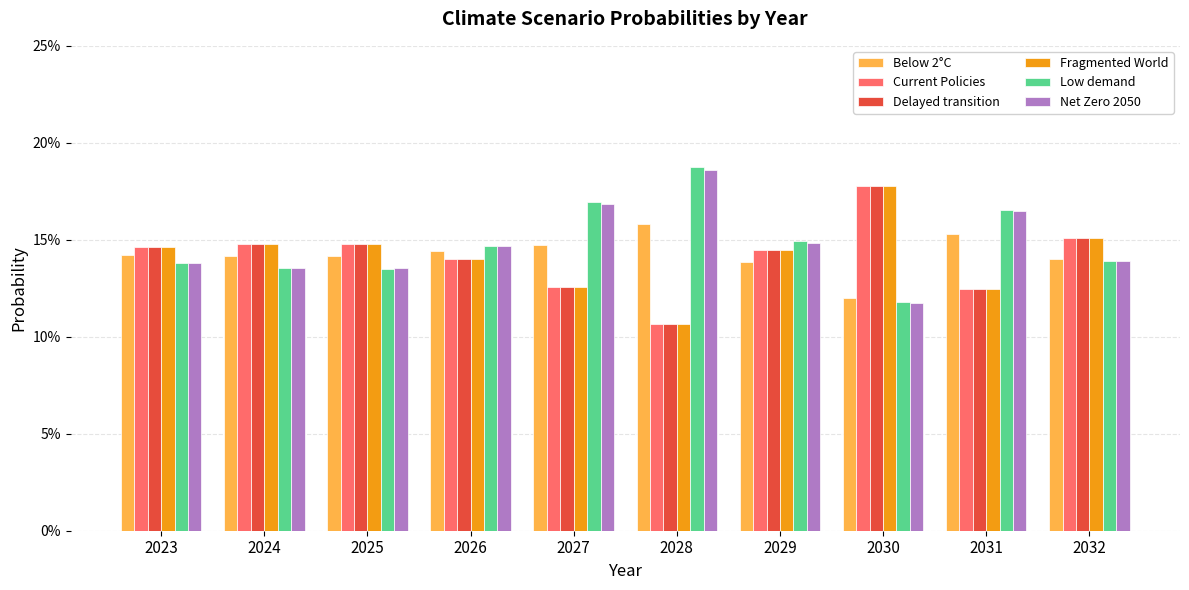

What are all the series names shown in the legend?

Below 2°C, Current Policies, Delayed transition, Fragmented World, Low demand, Net Zero 2050